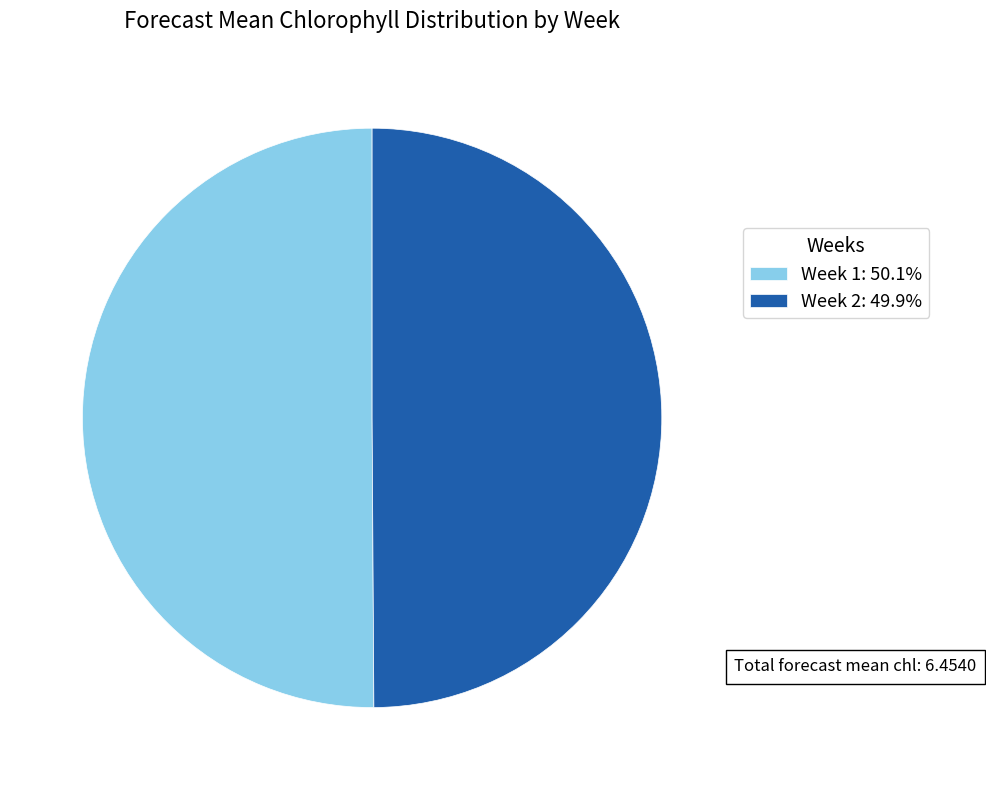

Is it true that Week 1 is 50% of the pie?

True